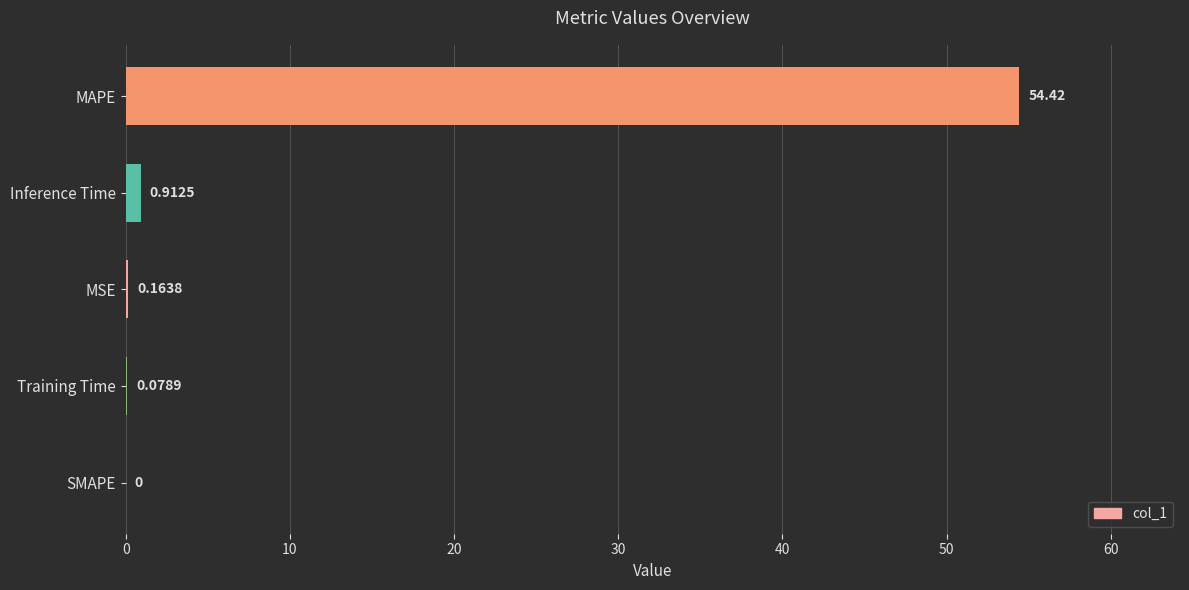

Which category has the highest value across all series?

MAPE